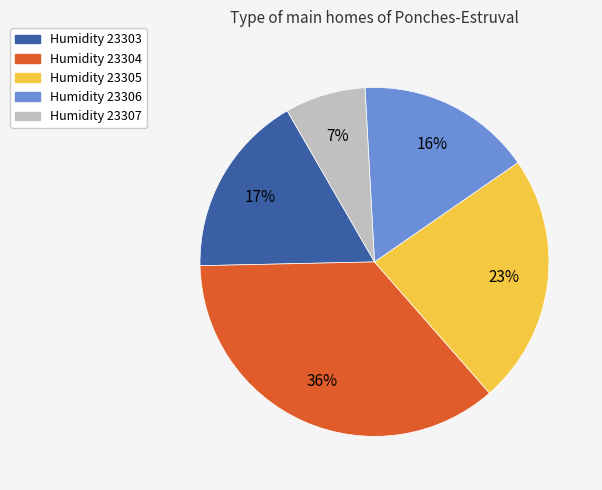

Is there any slice that represents more than half of the pie?

No